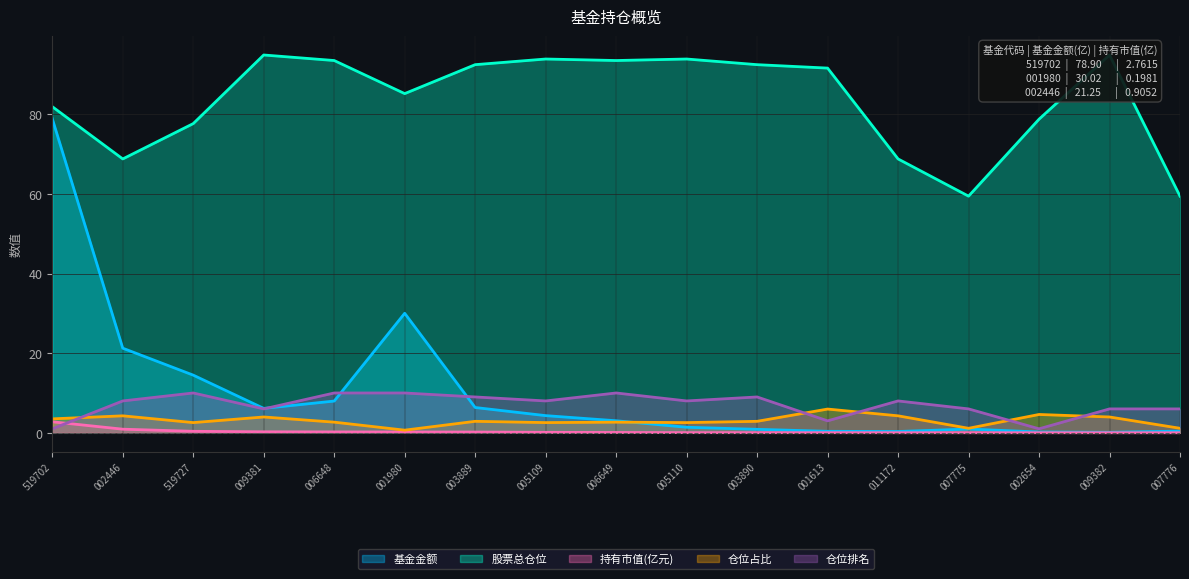

True or false: 仓位排名 and 持有市值(亿元) intersect in this chart.

True